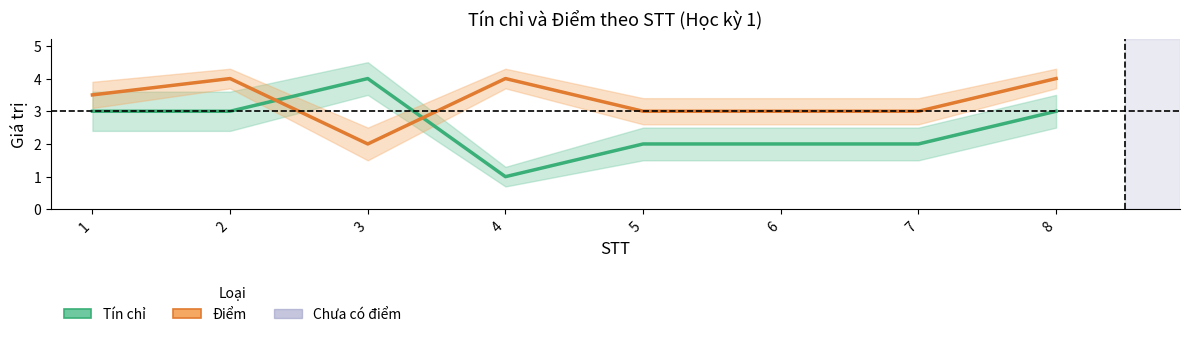

Reading left to right, extract all data points from this chart.

Tín chỉ: 1=3.0	2=3.0	3=4.0	4=1.0	5=2.0	6=2.0	7=2.0	8=3.0
Điểm: 1=3.5	2=4.0	3=2.0	4=4.0	5=3.0	6=3.0	7=3.0	8=4.0